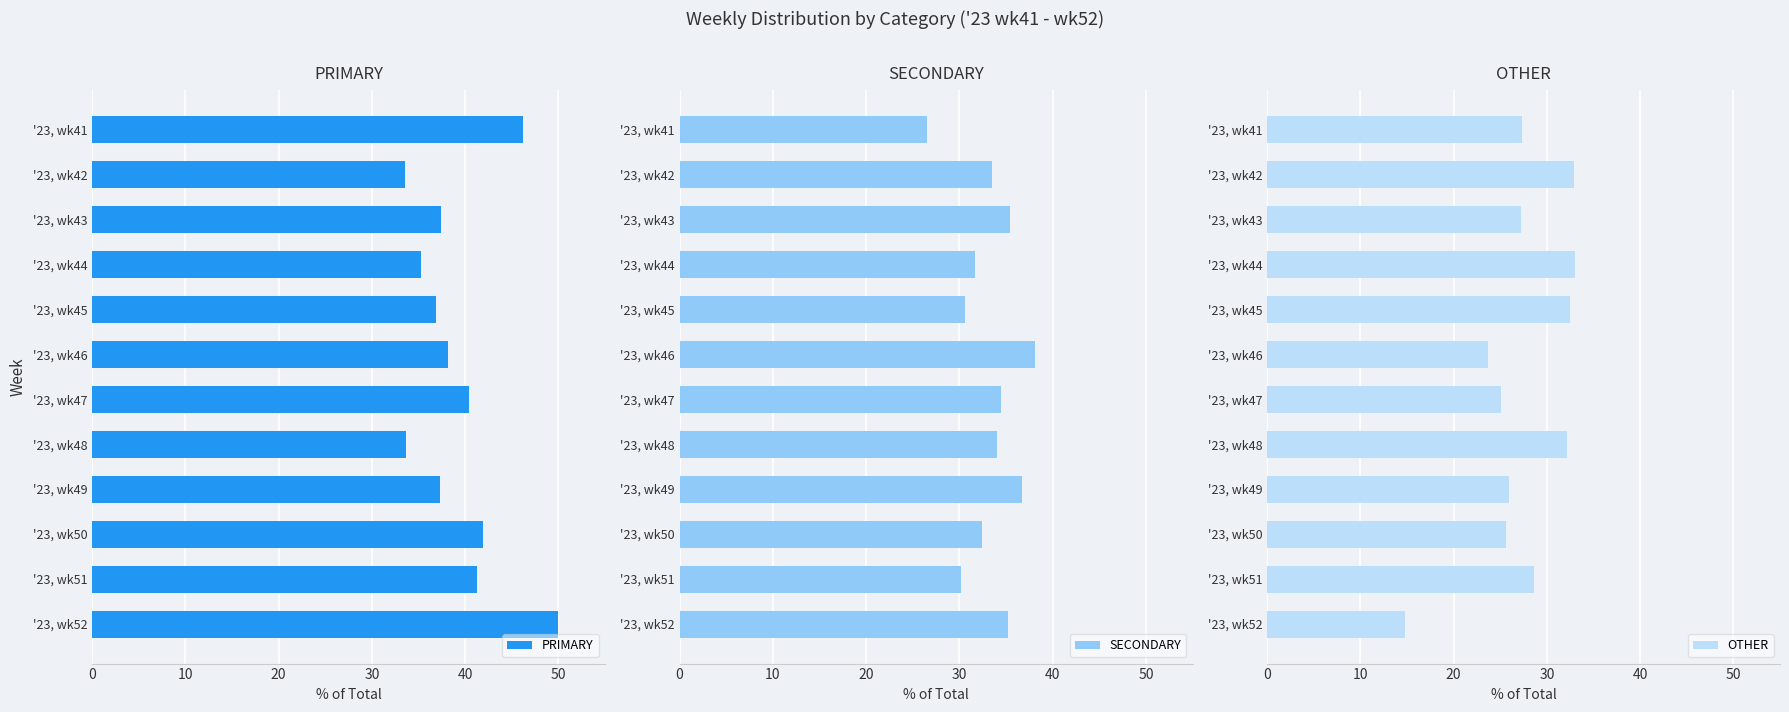

What are all the series names shown in the legend?

PRIMARY, SECONDARY, OTHER